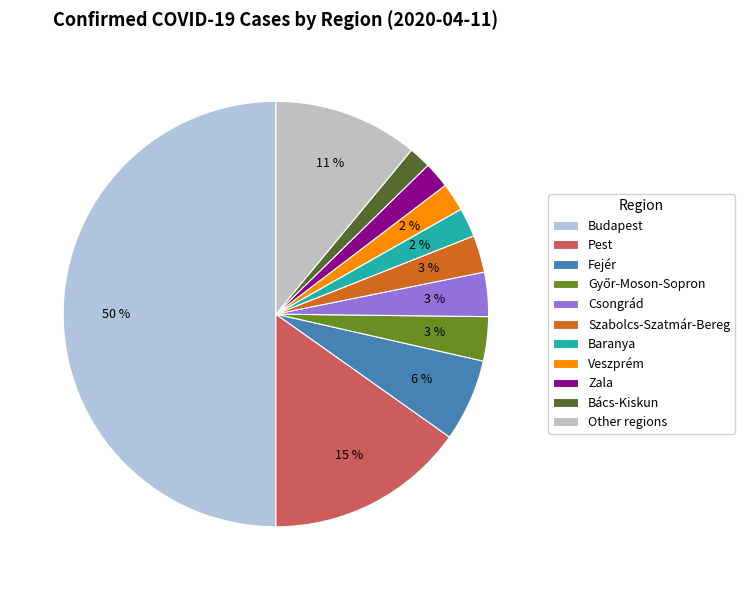

Do Pest and Budapest together represent more than half of the pie?

Yes